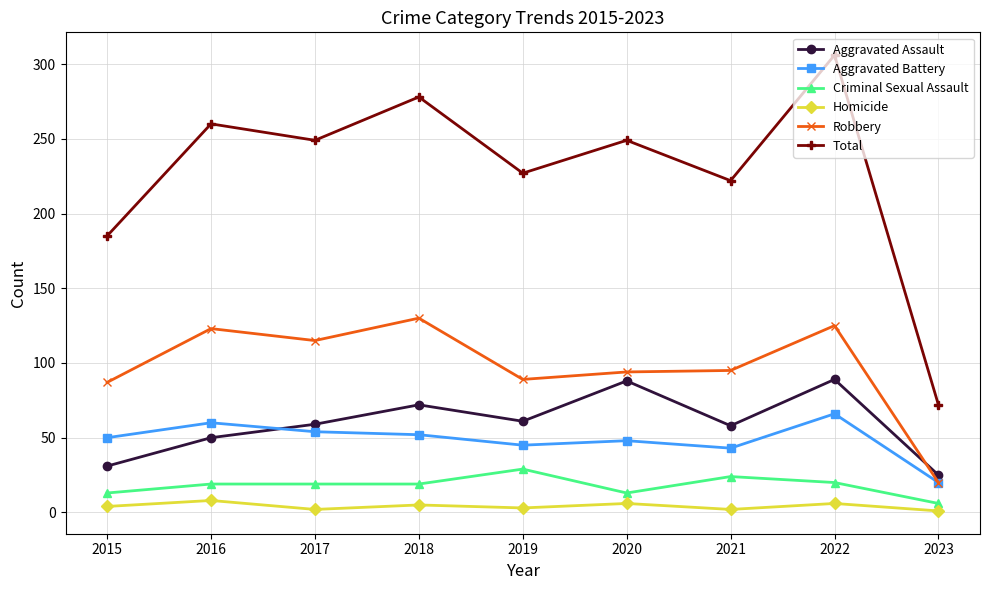

What is the average value of the Criminal Sexual Assault series?

18